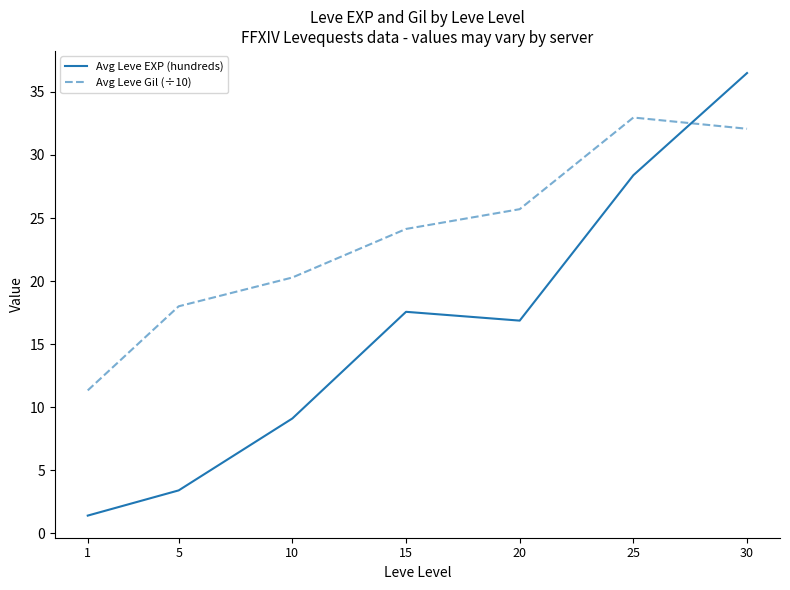

What is the lowest value of the Avg Leve EXP (hundreds) series?

1.4